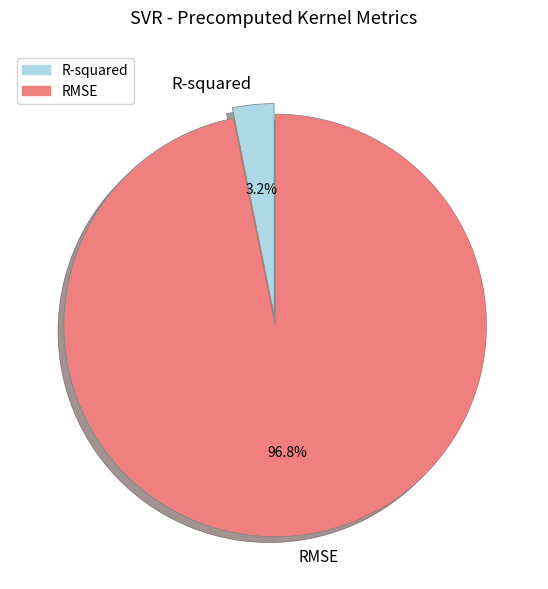

Which category has the smallest portion of the pie?

R-squared